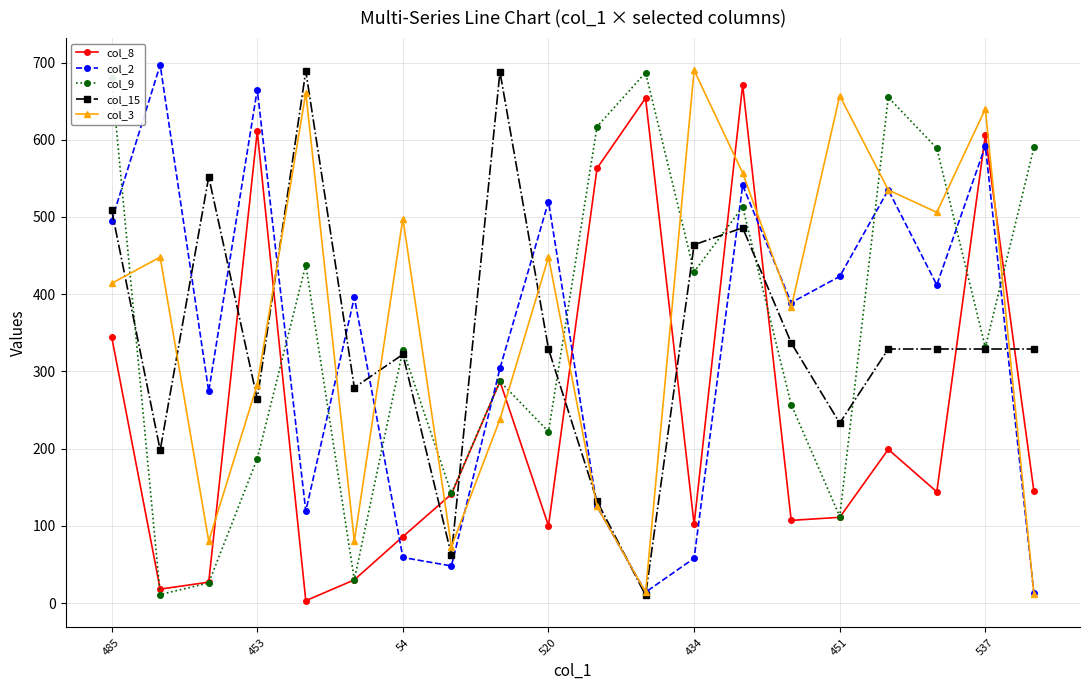

How many categories are shown in the chart?

20